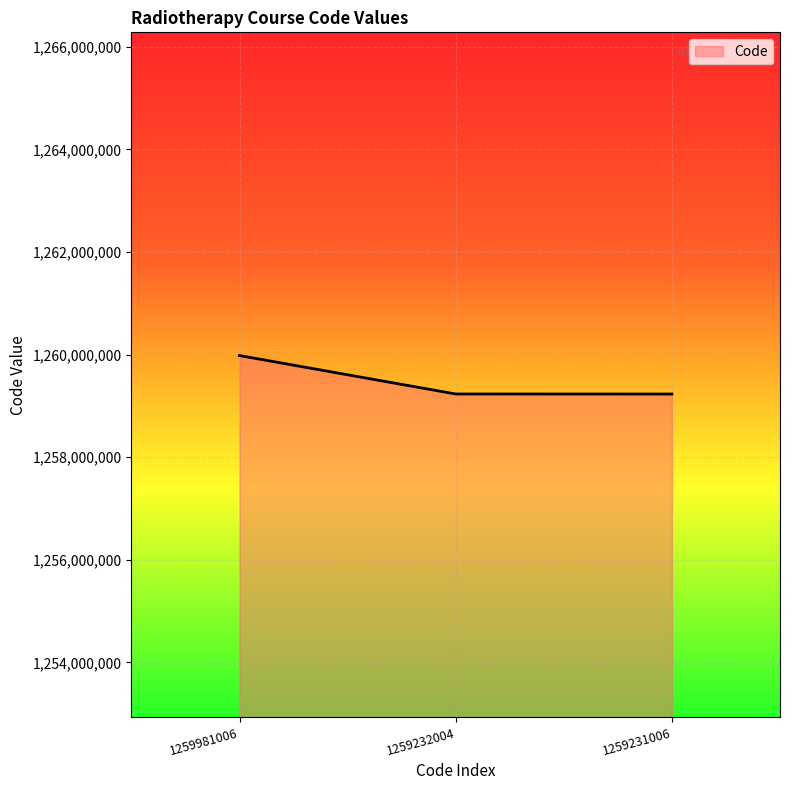

The value at 1259231006 is 2157410723. True or false?

False